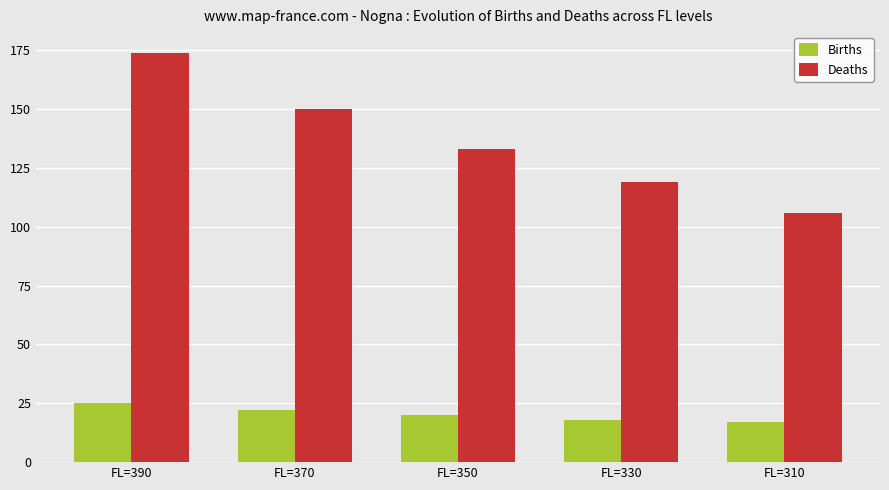

Count the Deaths values in the range 119 to 150.

3